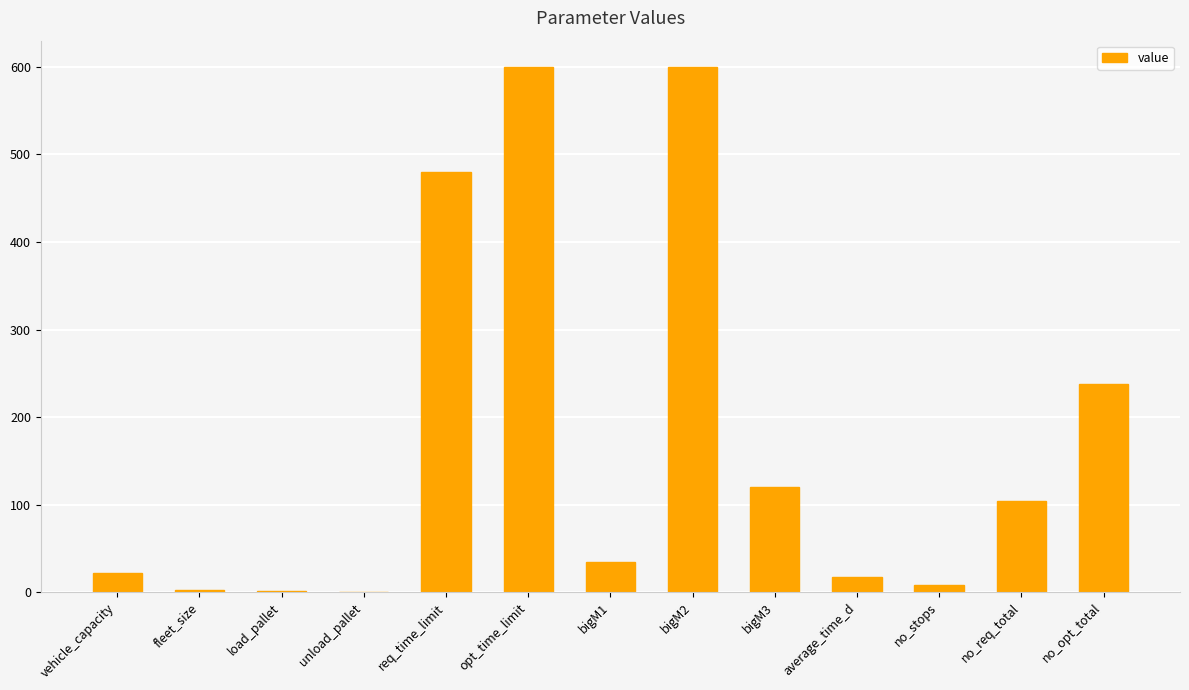

The chart shows a value of 3.0 at fleet_size. True or false?

True